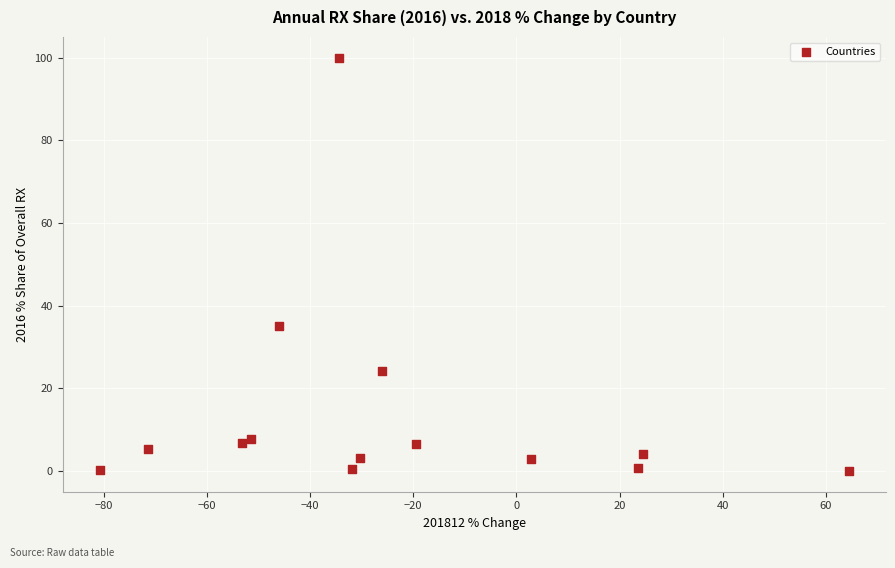

What Y value in the scatter plot is closest to 50?

35.2